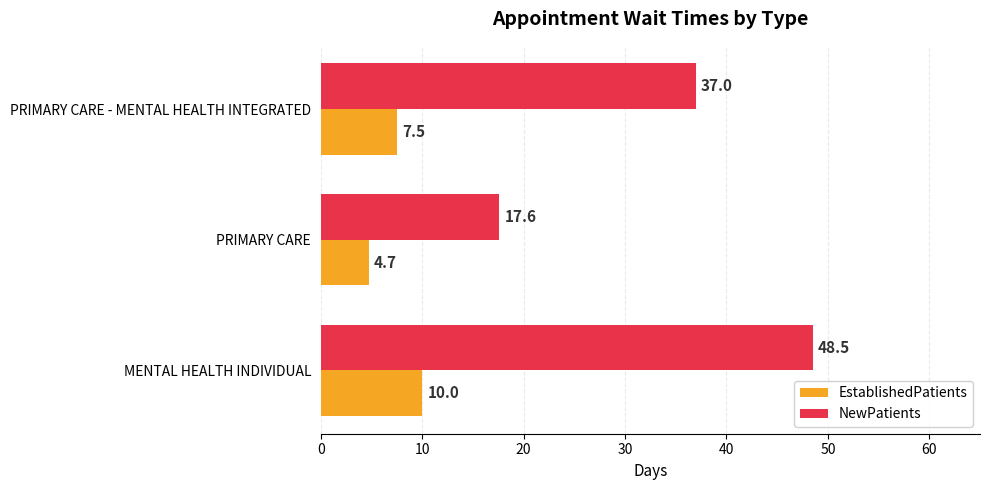

Between MENTAL HEALTH INDIVIDUAL and PRIMARY CARE - MENTAL HEALTH INTEGRATED, which series saw the biggest shift?

NewPatients